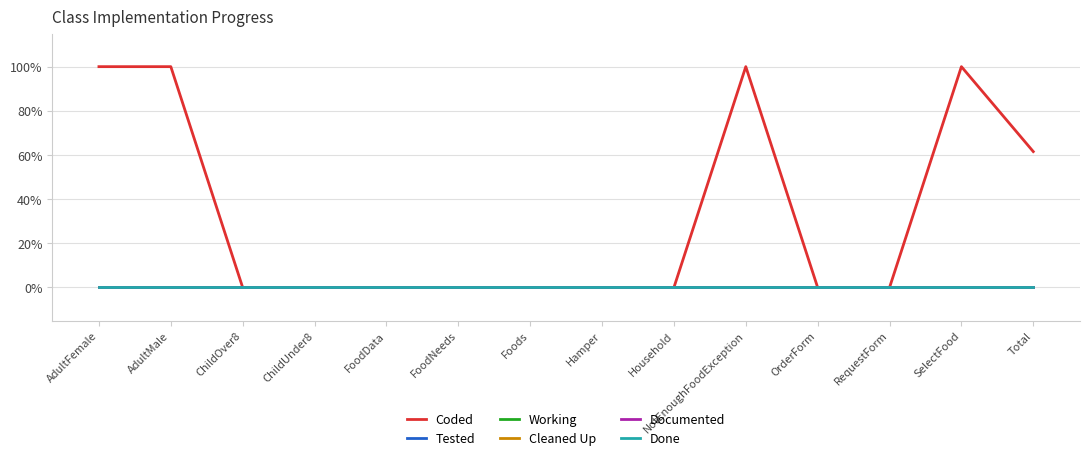

Is this an area chart (filled region under the line)?

No